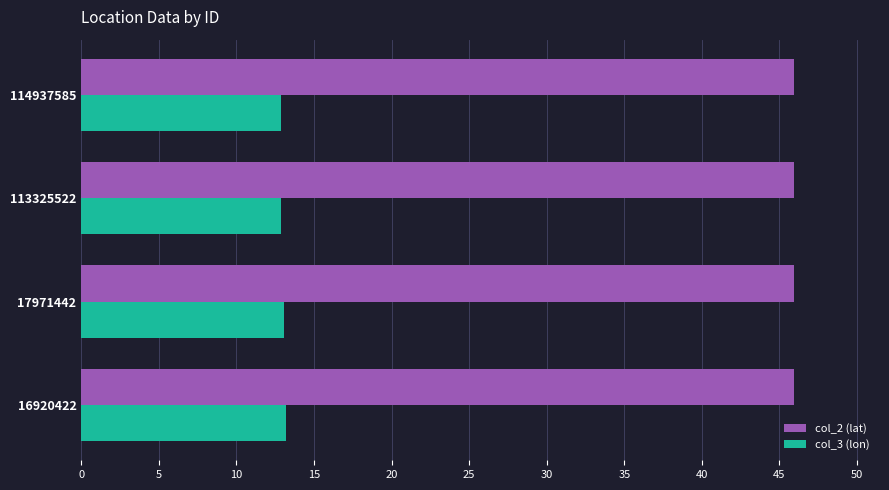

Is it true that col_3 (lon) equals 20.4 at 17971442?

False